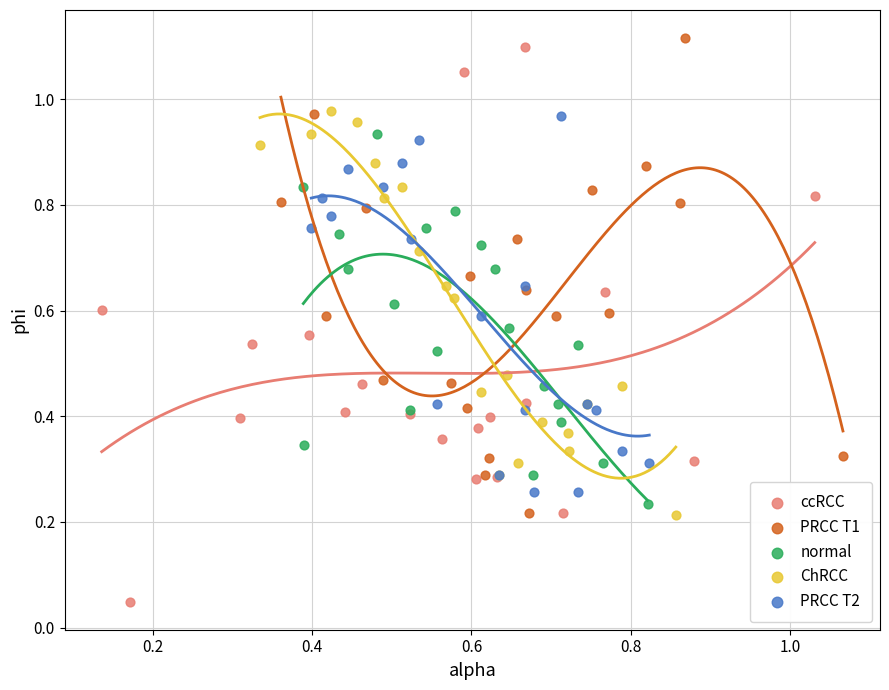

Which series reaches the minimum Y coordinate?

ccRCC